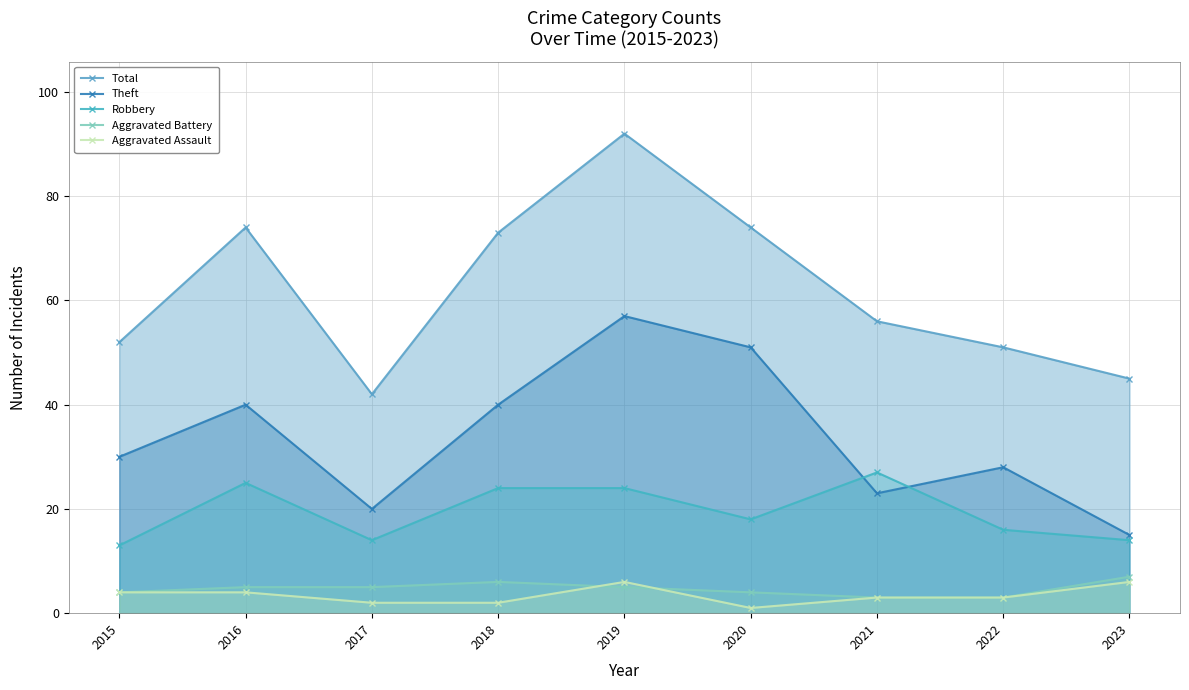

Which label corresponds to the smallest value in the chart?

2020